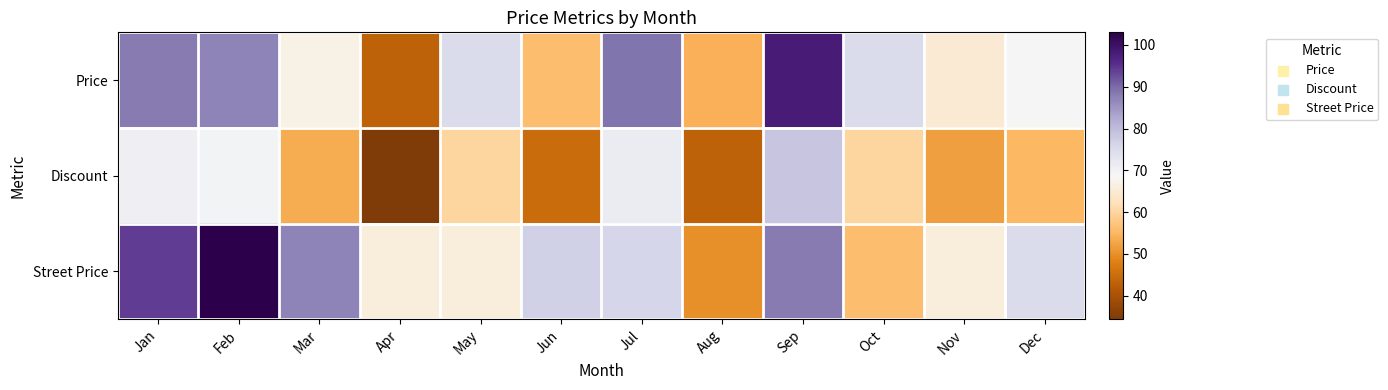

Between Jul and Feb, which is larger?

Jul